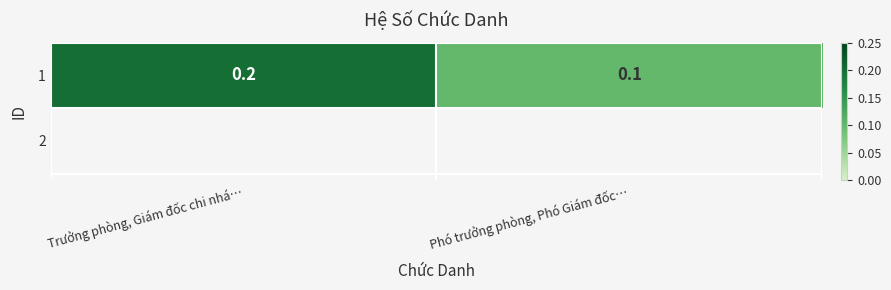

List the labels in order of value, smallest first.

Phó trưởng phòng, Phó Giám đốc…, Trưởng phòng, Giám đốc chi nhá…